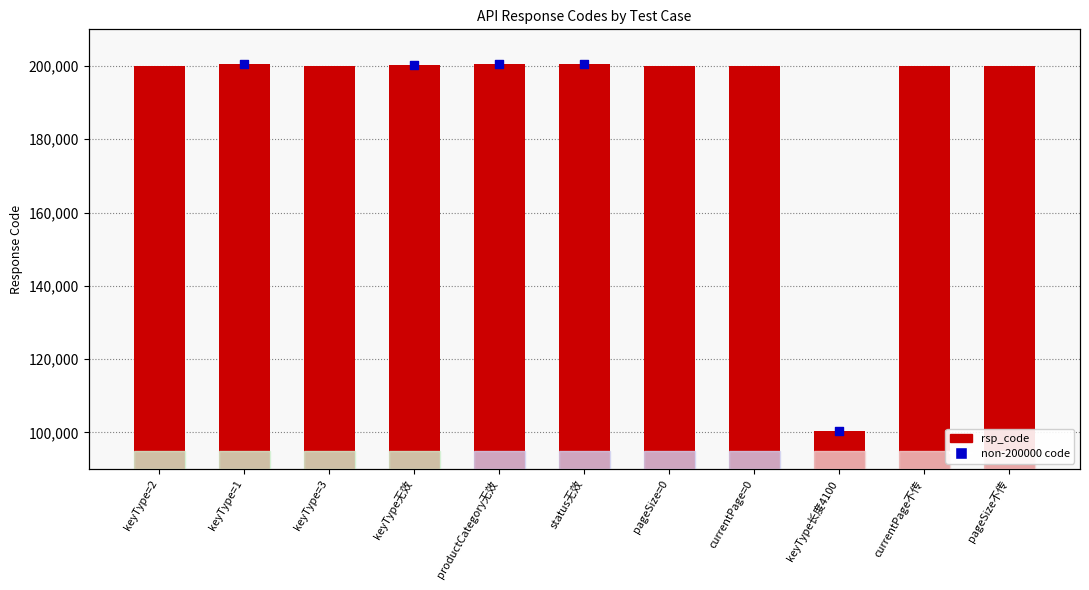

Between currentPage=0 and keyType=1, which is larger?

keyType=1